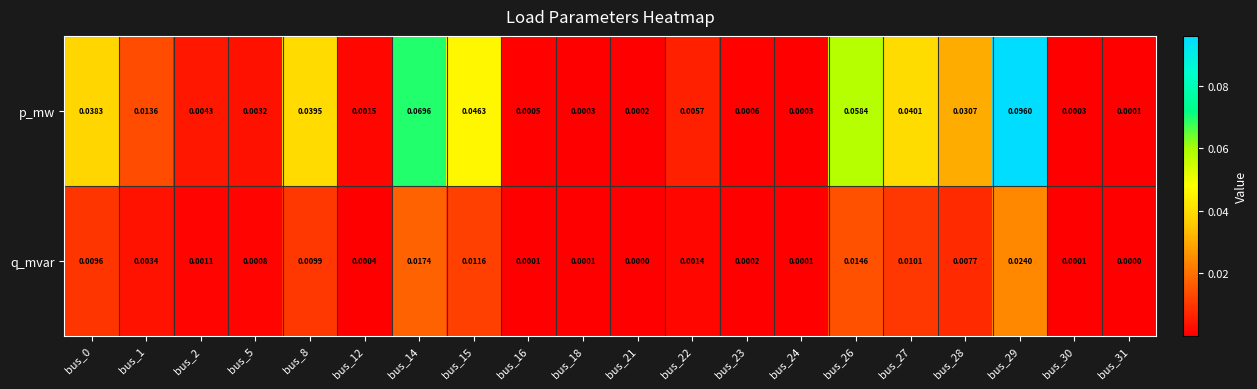

Rank the series at bus_28 from highest to lowest value.

p_mw, q_mvar